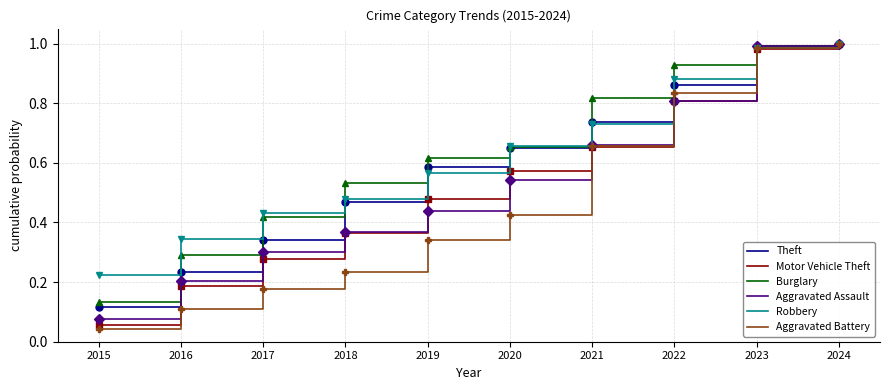

Which category has the lowest value in the Aggravated Assault series?

2015